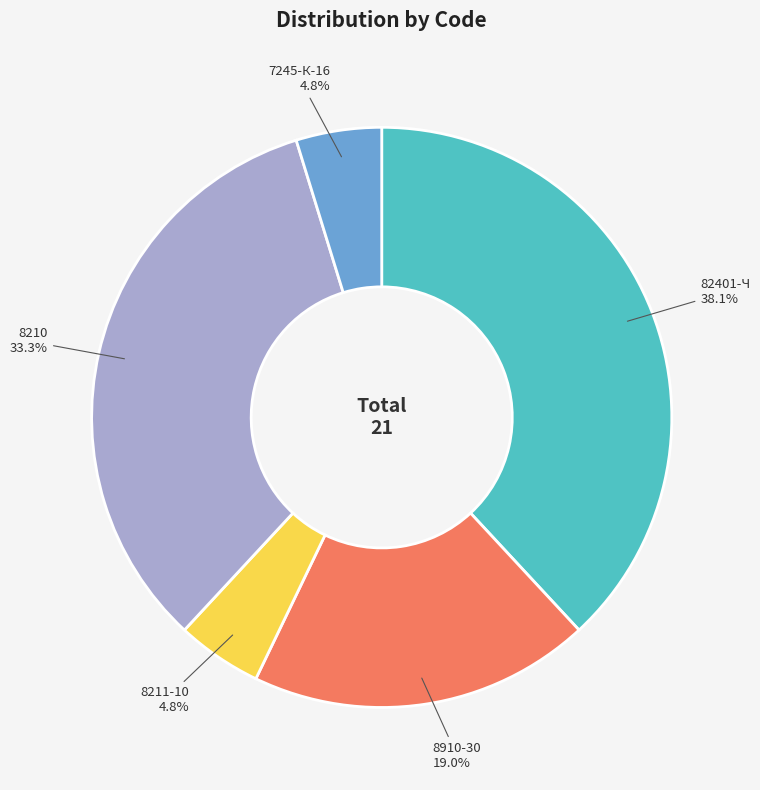

Approximately how many times larger is the value at 8210 compared to 82401-Ч?

0.9